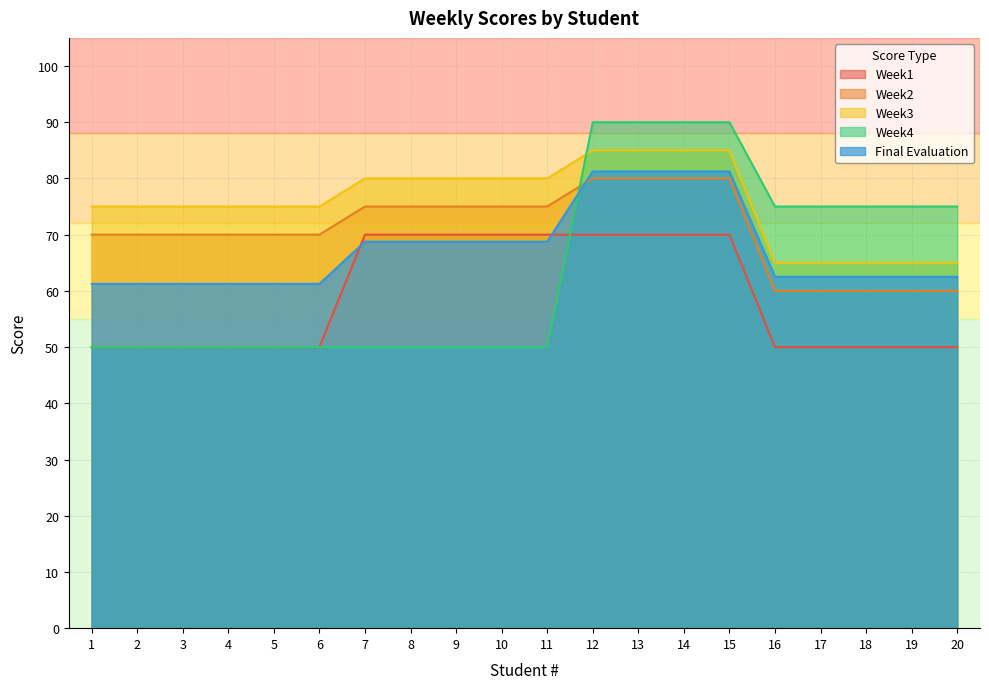

Rank the series at 2 from lowest to highest value.

Week1, Week4, Final Evaluation, Week2, Week3